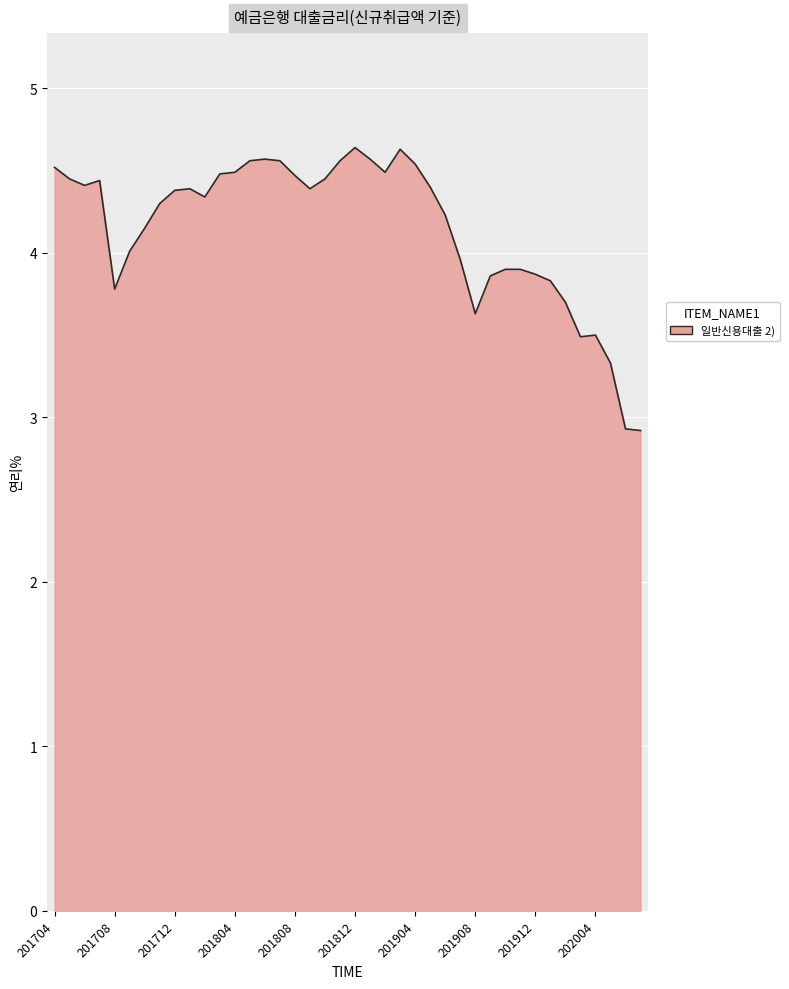

What is the difference between the maximum and minimum values?

1.7